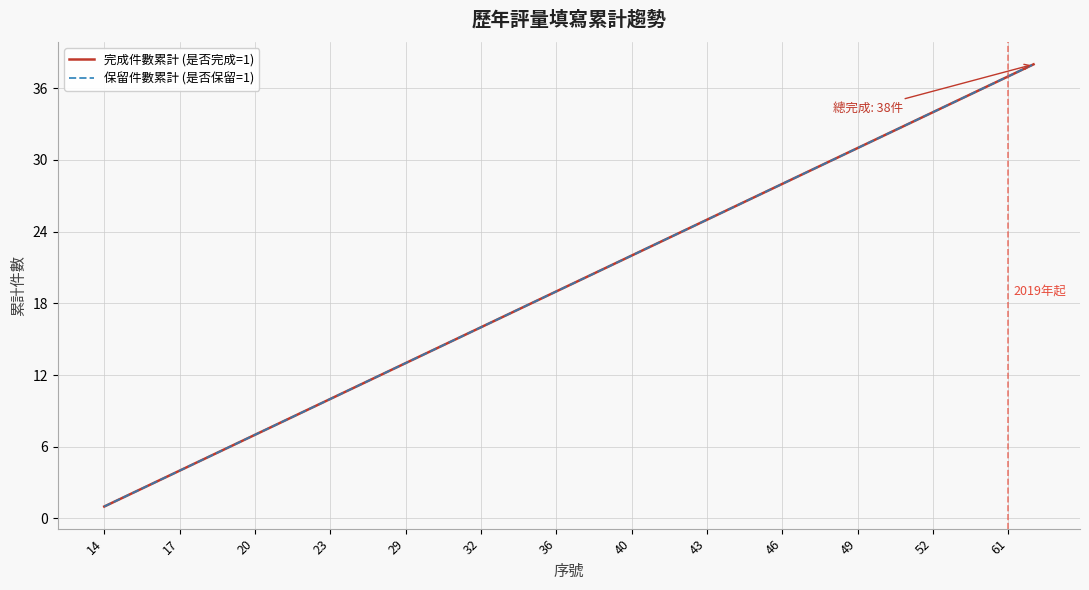

Does the chart have visible grid lines?

Yes